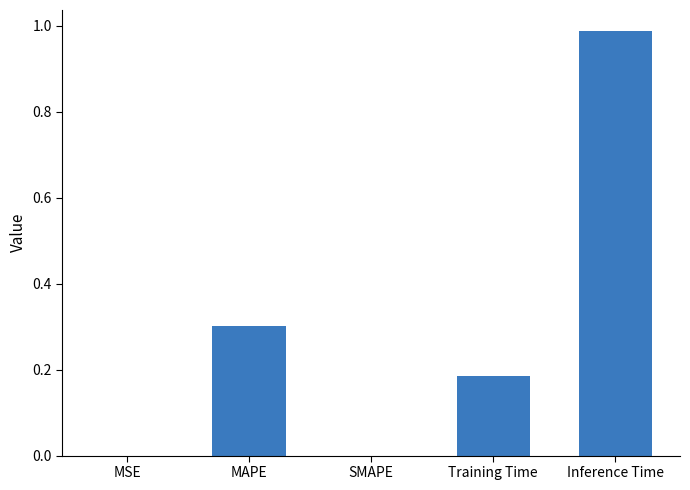

What is the approximate value at MAPE?

0.3